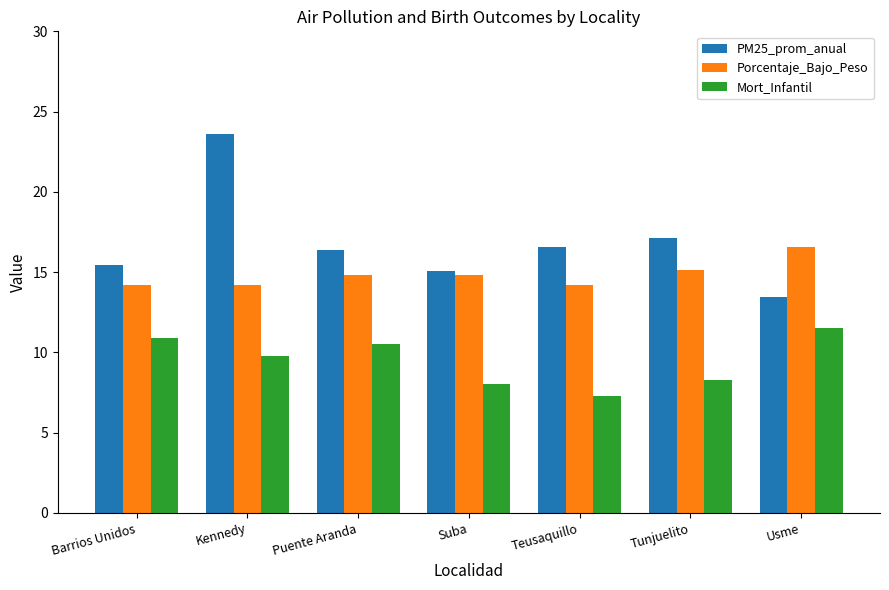

What are all the series names shown in the legend?

PM25_prom_anual, Porcentaje_Bajo_Peso, Mort_Infantil